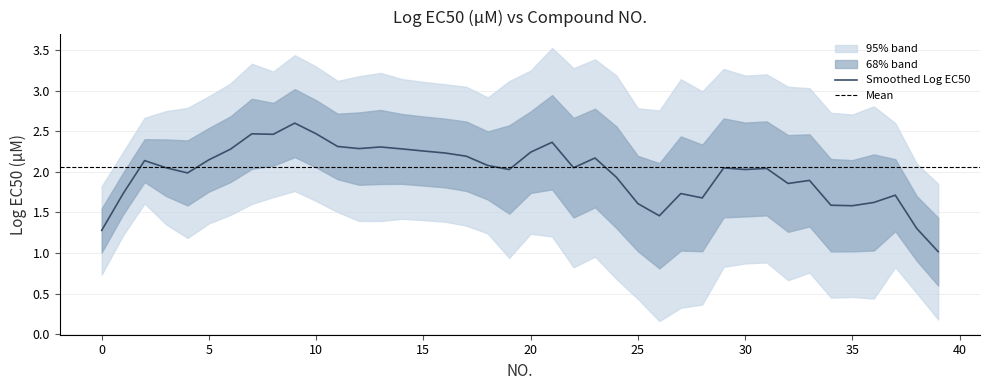

What is the maximum value for Smoothed Log EC50?

2.6